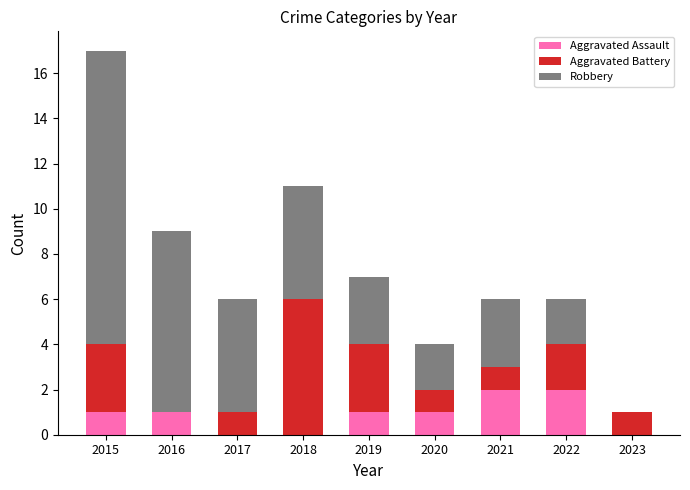

How many distinct data groups are displayed?

3